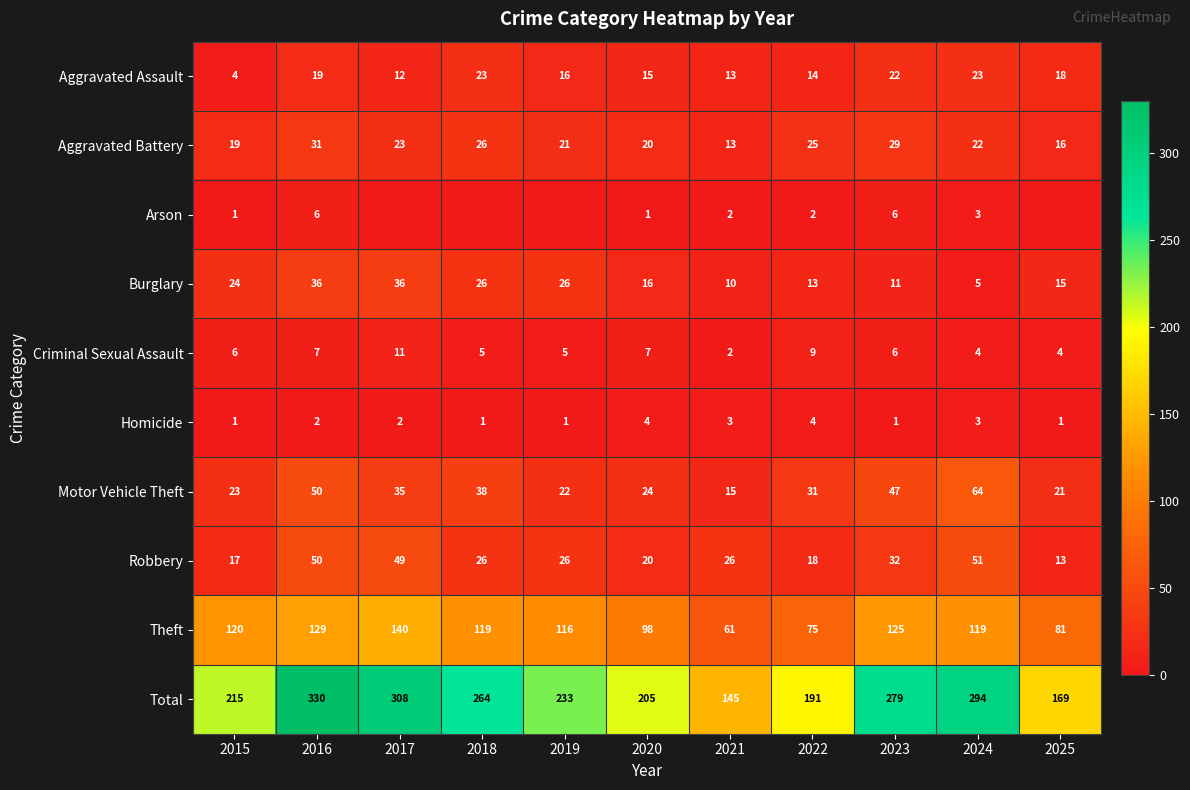

At 2022, list the series in order from smallest to largest.

Arson, Homicide, Criminal Sexual Assault, Burglary, Aggravated Assault, Robbery, Aggravated Battery, Motor Vehicle Theft, Theft, Total